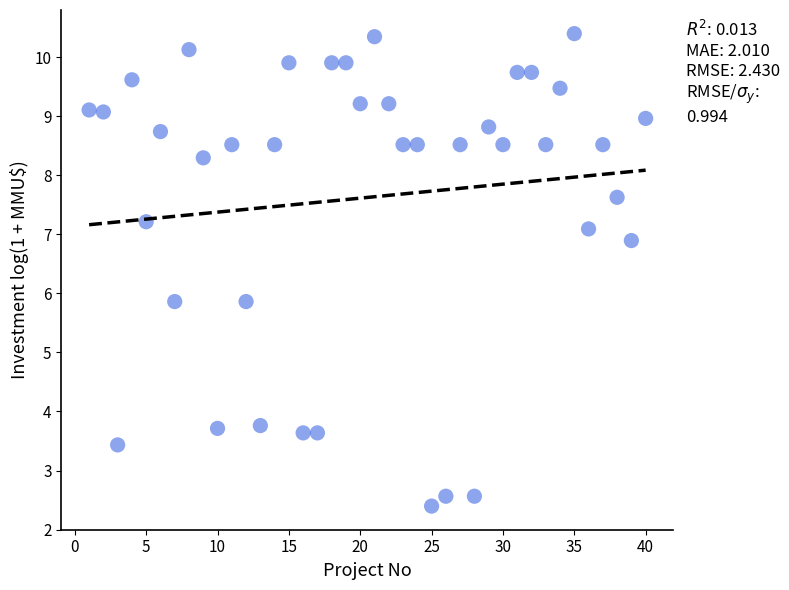

What is the range of Y values (max minus min)?

8.0